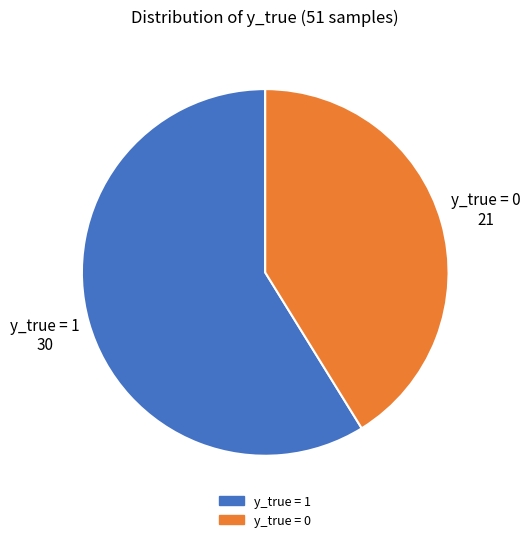

Is y_true = 0 the majority of the pie?

No